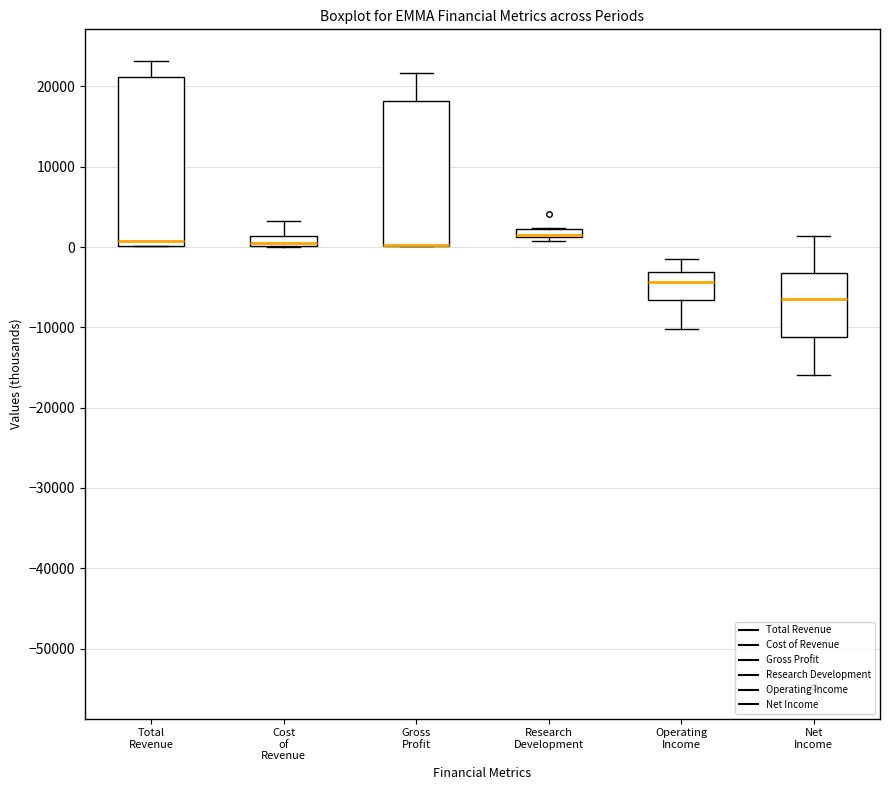

Which box is the tallest, from its lower edge to its upper edge?

Total Revenue